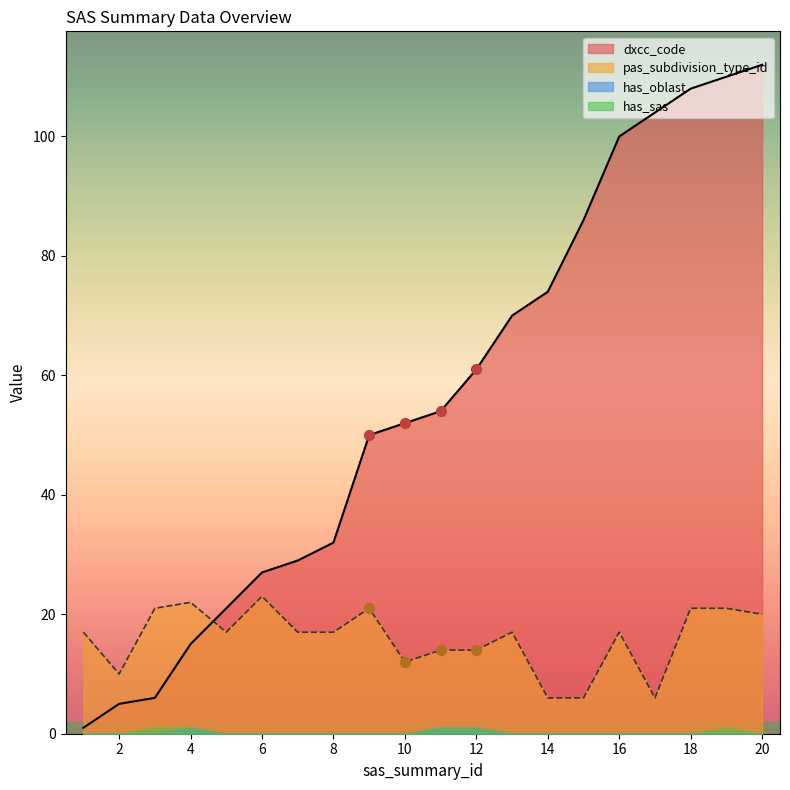

Which series has the largest total across all categories?

dxcc_code